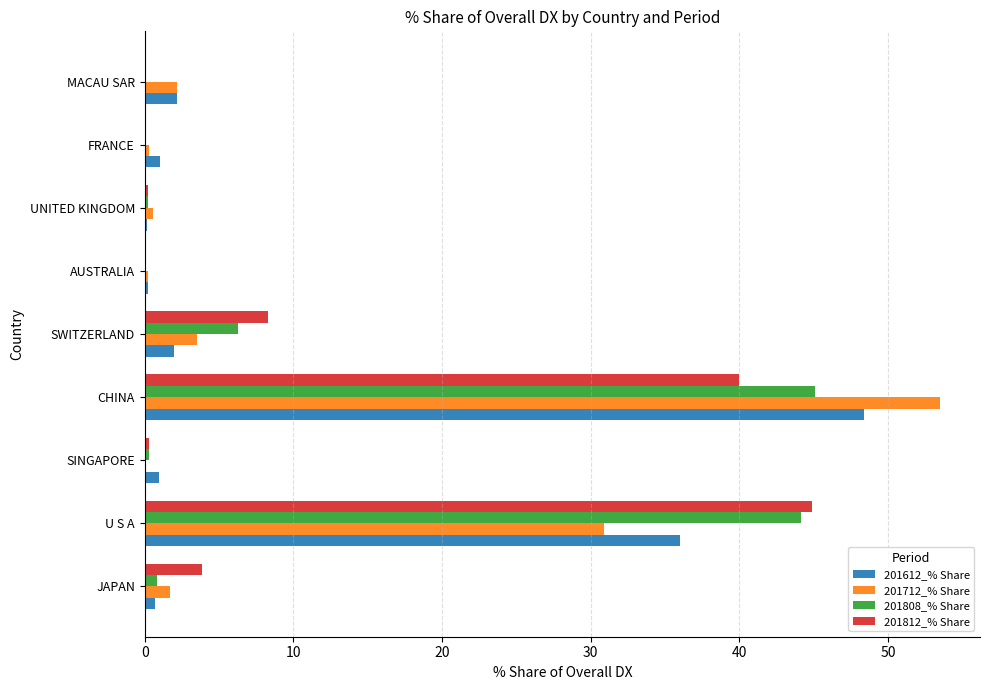

What is the sum of all 201808_% Share values?

97.1